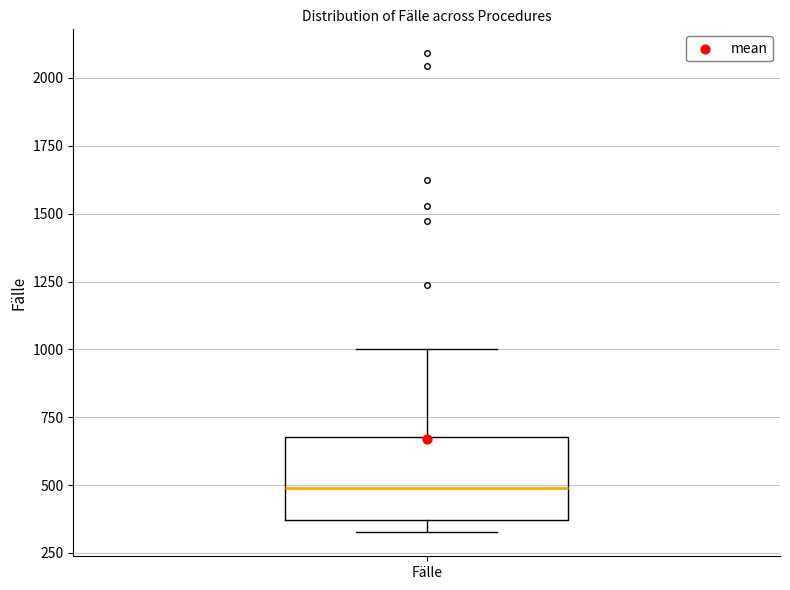

Where does the upper whisker of the box for Fälle end on the y-axis? The values are not printed on the chart, so give them approximately, as read against the axis.

1000